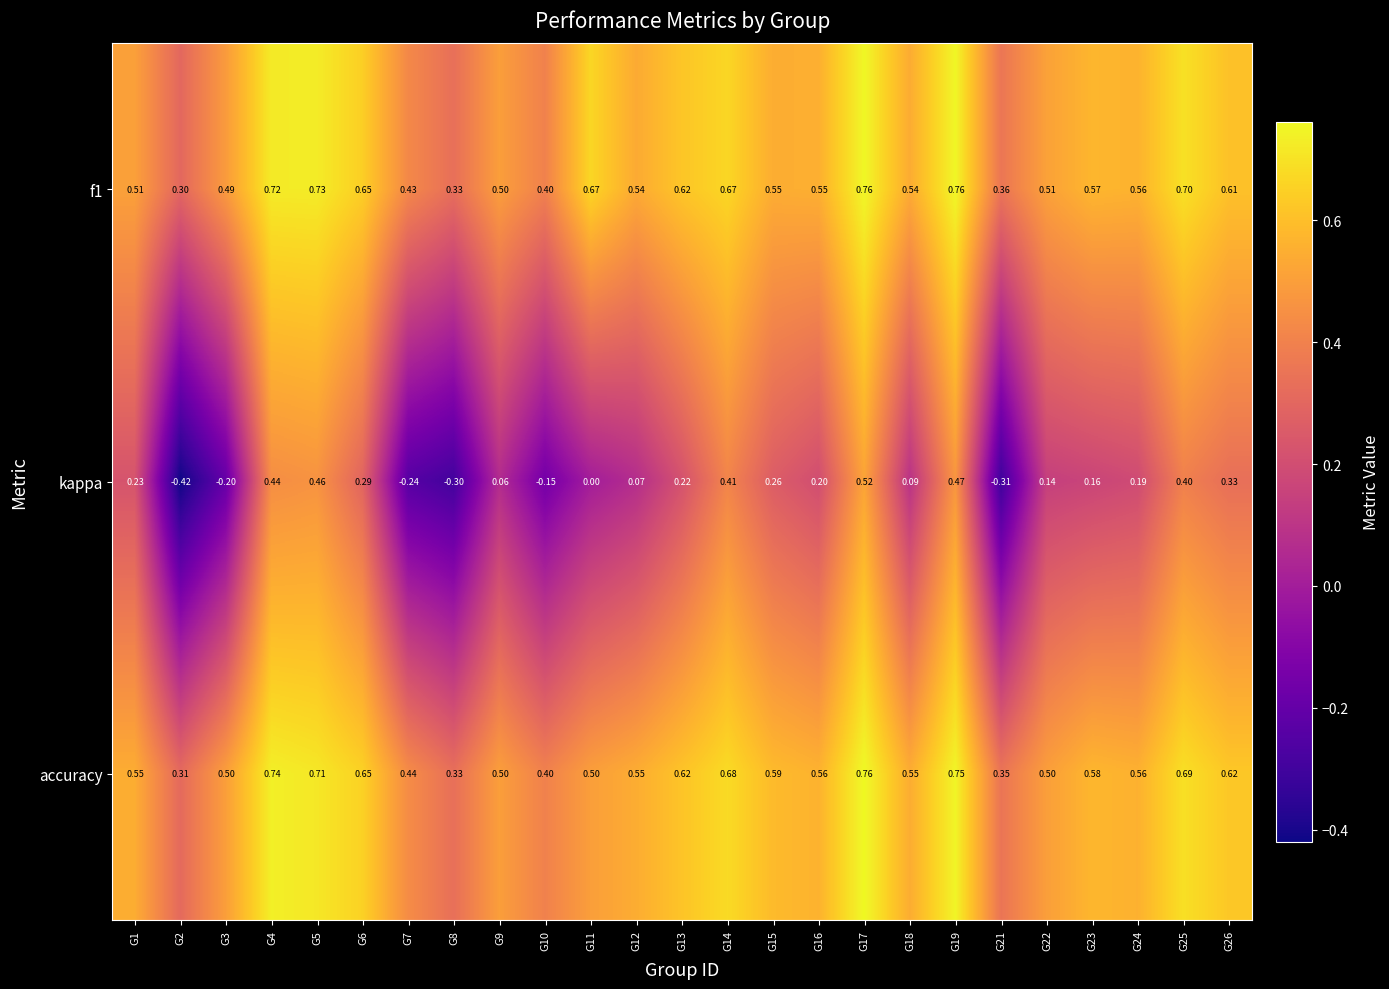

Between G13 and G25, which series saw the biggest shift?

kappa